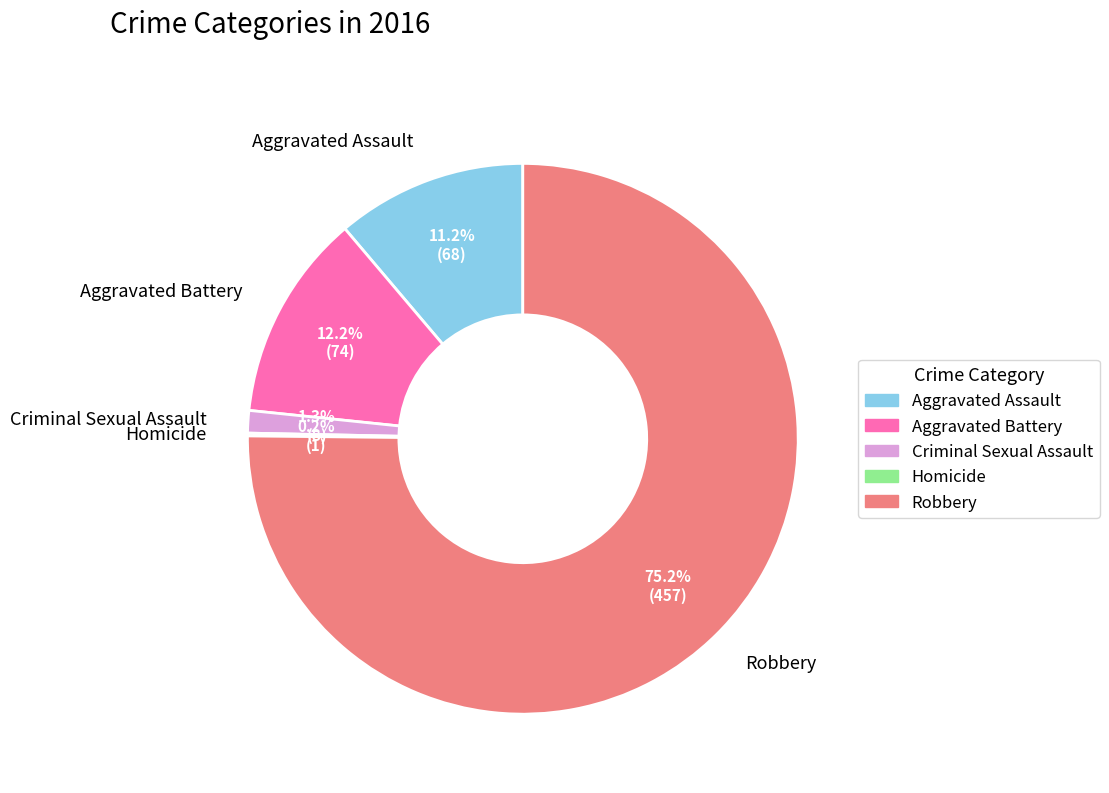

Does any single category account for the majority?

Yes